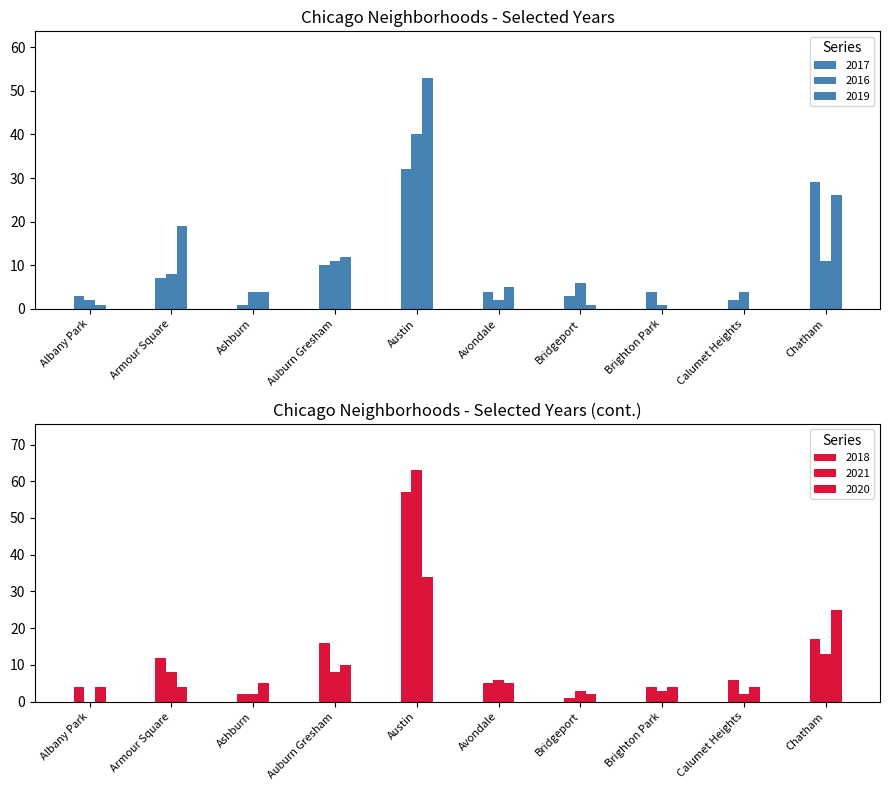

Between Austin and Calumet Heights, which series saw the biggest shift?

2021